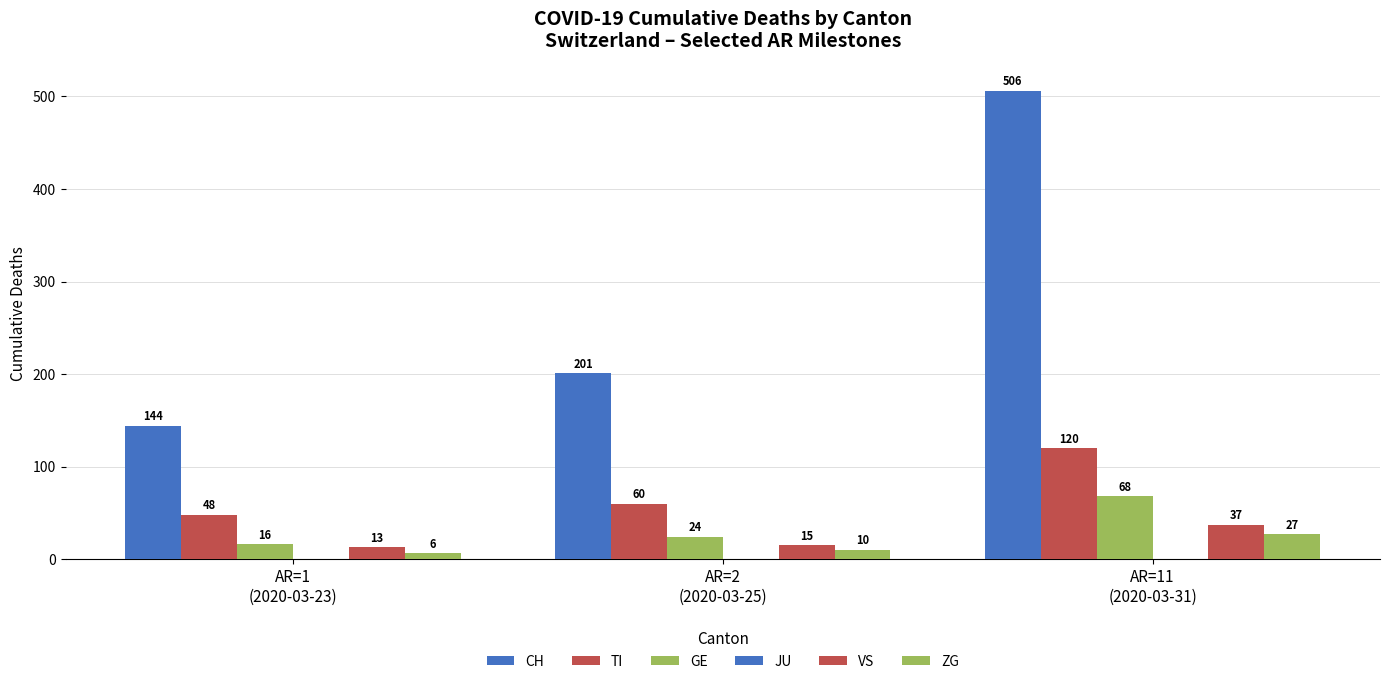

At which label does VS first exceed 15?

AR=11
(2020-03-31)